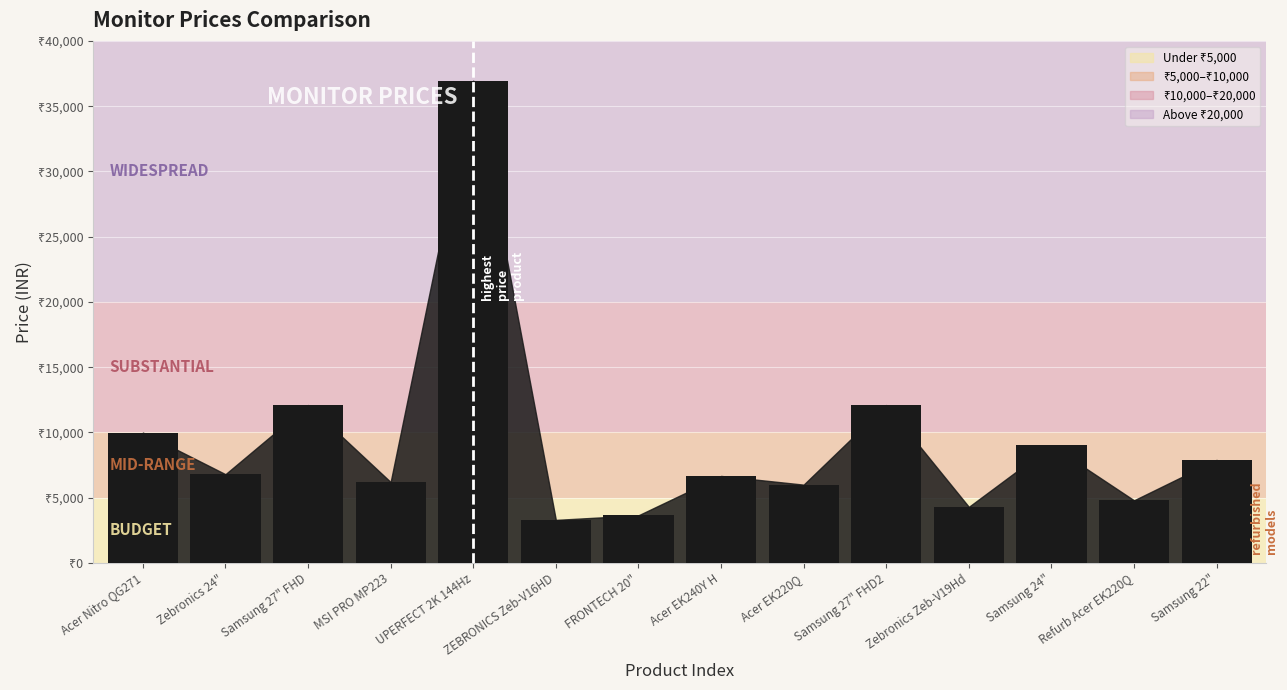

Rank the categories by value from highest to lowest.

UPERFECT 2K 144Hz, Samsung 27" FHD, Samsung 27" FHD2, Acer Nitro QG271, Samsung 24", Samsung 22", Zebronics 24", Acer EK240Y H, MSI PRO MP223, Acer EK220Q, Refurb Acer EK220Q, Zebronics Zeb-V19Hd, FRONTECH 20", ZEBRONICS Zeb-V16HD